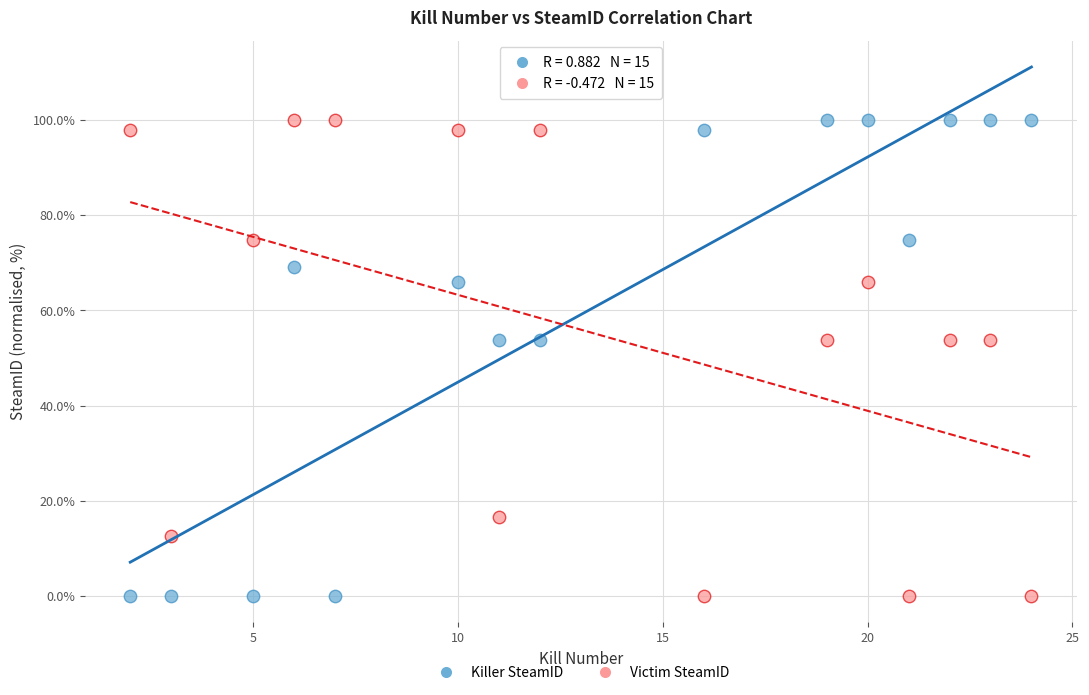

What is the X range (max minus min) for the scatter plot?

22.0